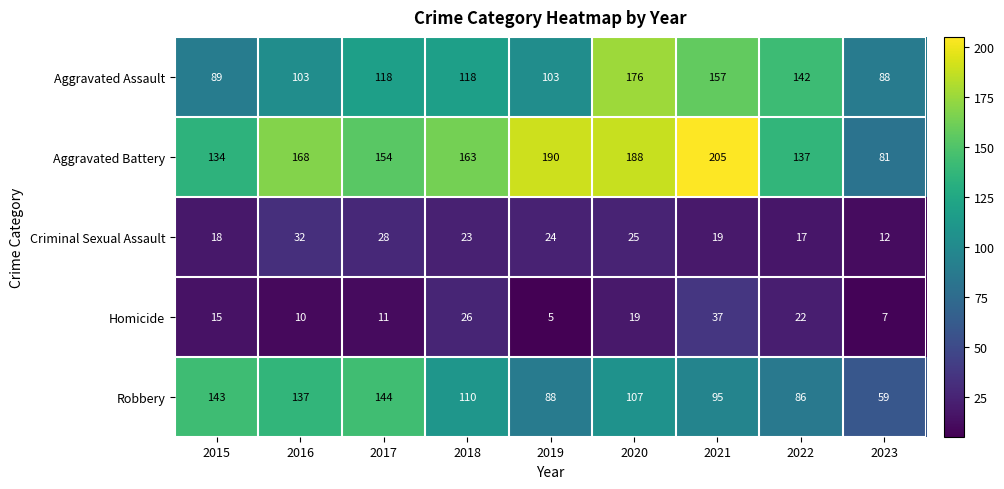

What is the total value across all series at 2019?

410